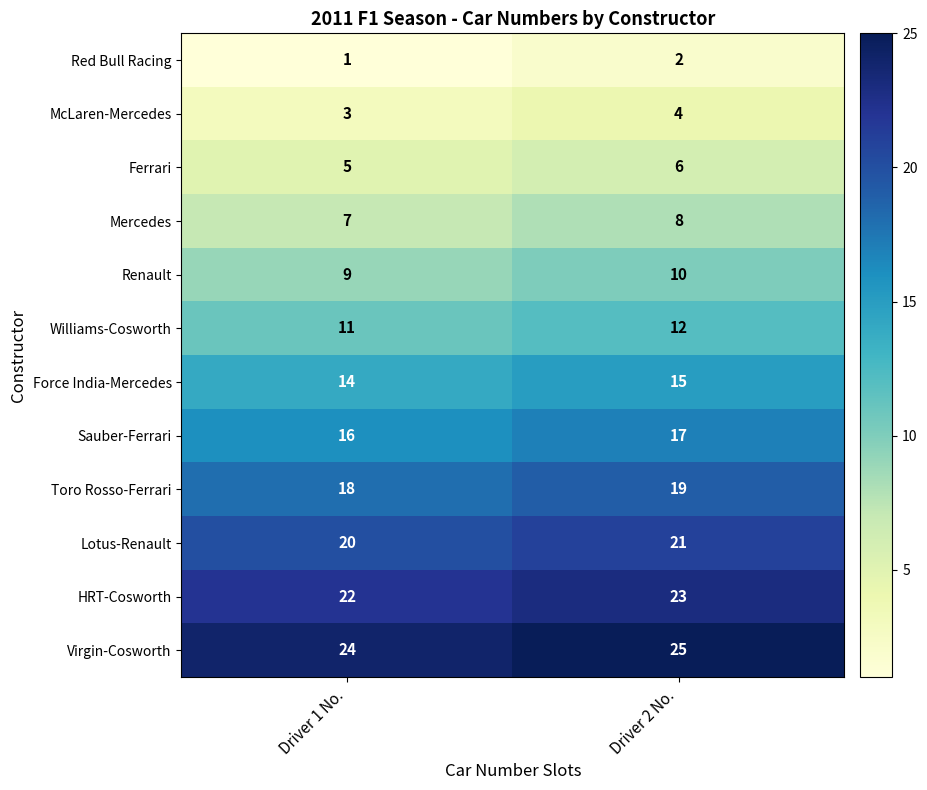

Where is Force India-Mercedes nearest to the value 14?

Driver 1 No.